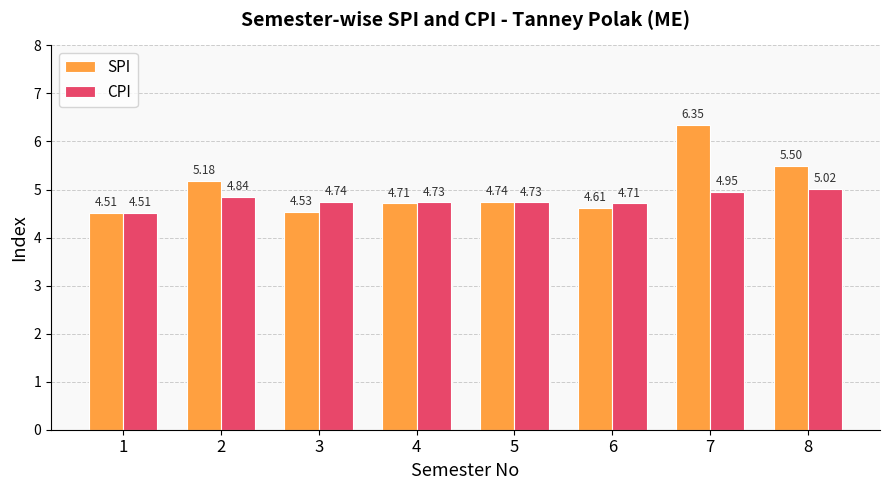

Which series changed the most between 3 and 7?

SPI